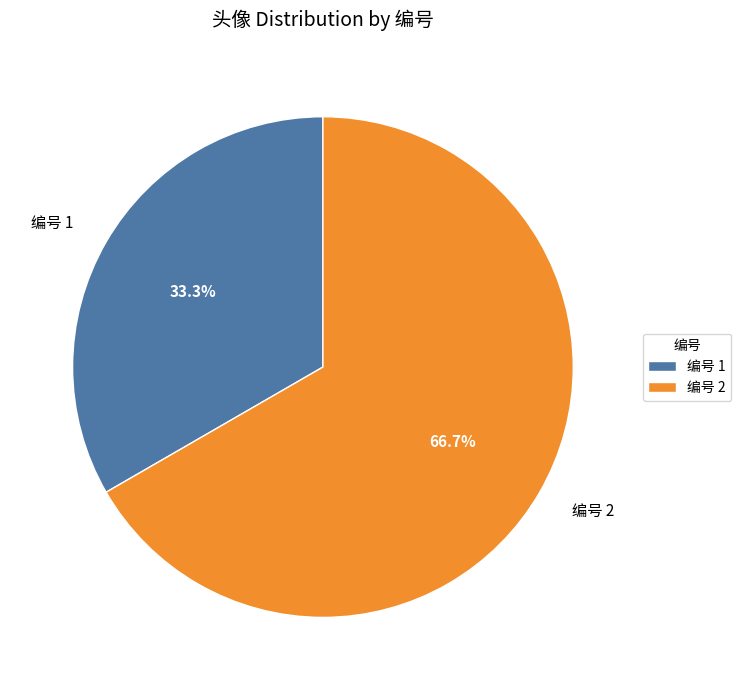

True or false: 编号 1 accounts for 33% of the total.

True